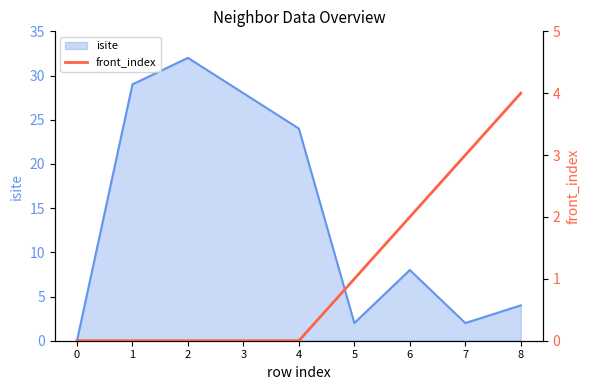

Count the values in the range 0 to 2.

7